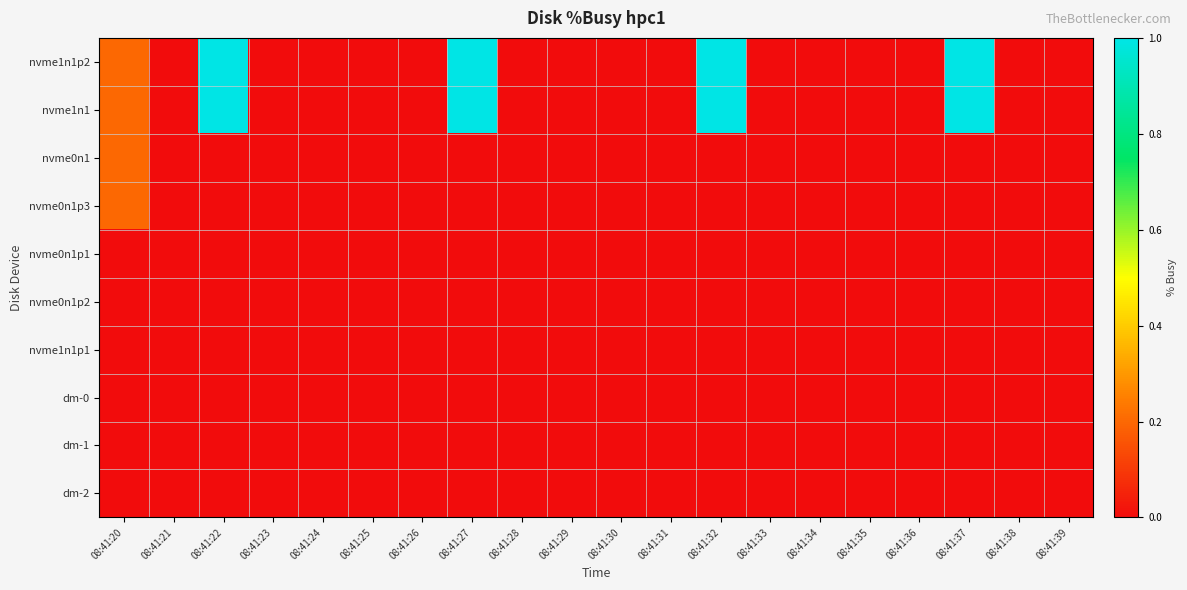

Reading left to right, extract all data points from this chart.

nvme1n1p2: 08:41:20=0.2	08:41:21=0.0	08:41:22=1.0	08:41:23=0.0	08:41:24=0.0	08:41:25=0.0	08:41:26=0.0	08:41:27=1.0	08:41:28=0.0	08:41:29=0.0	08:41:30=0.0	08:41:31=0.0	08:41:32=1.0	08:41:33=0.0	08:41:34=0.0	08:41:35=0.0	08:41:36=0.0	08:41:37=1.0	08:41:38=0.0	08:41:39=0.0
nvme1n1: 08:41:20=0.2	08:41:21=0.0	08:41:22=1.0	08:41:23=0.0	08:41:24=0.0	08:41:25=0.0	08:41:26=0.0	08:41:27=1.0	08:41:28=0.0	08:41:29=0.0	08:41:30=0.0	08:41:31=0.0	08:41:32=1.0	08:41:33=0.0	08:41:34=0.0	08:41:35=0.0	08:41:36=0.0	08:41:37=1.0	08:41:38=0.0	08:41:39=0.0
nvme0n1: 08:41:20=0.2	08:41:21=0.0	08:41:22=0.0	08:41:23=0.0	08:41:24=0.0	08:41:25=0.0	08:41:26=0.0	08:41:27=0.0	08:41:28=0.0	08:41:29=0.0	08:41:30=0.0	08:41:31=0.0	08:41:32=0.0	08:41:33=0.0	08:41:34=0.0	08:41:35=0.0	08:41:36=0.0	08:41:37=0.0	08:41:38=0.0	08:41:39=0.0
nvme0n1p3: 08:41:20=0.2	08:41:21=0.0	08:41:22=0.0	08:41:23=0.0	08:41:24=0.0	08:41:25=0.0	08:41:26=0.0	08:41:27=0.0	08:41:28=0.0	08:41:29=0.0	08:41:30=0.0	08:41:31=0.0	08:41:32=0.0	08:41:33=0.0	08:41:34=0.0	08:41:35=0.0	08:41:36=0.0	08:41:37=0.0	08:41:38=0.0	08:41:39=0.0
nvme0n1p1: 08:41:20=0.0	08:41:21=0.0	08:41:22=0.0	08:41:23=0.0	08:41:24=0.0	08:41:25=0.0	08:41:26=0.0	08:41:27=0.0	08:41:28=0.0	08:41:29=0.0	08:41:30=0.0	08:41:31=0.0	08:41:32=0.0	08:41:33=0.0	08:41:34=0.0	08:41:35=0.0	08:41:36=0.0	08:41:37=0.0	08:41:38=0.0	08:41:39=0.0
nvme0n1p2: 08:41:20=0.0	08:41:21=0.0	08:41:22=0.0	08:41:23=0.0	08:41:24=0.0	08:41:25=0.0	08:41:26=0.0	08:41:27=0.0	08:41:28=0.0	08:41:29=0.0	08:41:30=0.0	08:41:31=0.0	08:41:32=0.0	08:41:33=0.0	08:41:34=0.0	08:41:35=0.0	08:41:36=0.0	08:41:37=0.0	08:41:38=0.0	08:41:39=0.0
nvme1n1p1: 08:41:20=0.0	08:41:21=0.0	08:41:22=0.0	08:41:23=0.0	08:41:24=0.0	08:41:25=0.0	08:41:26=0.0	08:41:27=0.0	08:41:28=0.0	08:41:29=0.0	08:41:30=0.0	08:41:31=0.0	08:41:32=0.0	08:41:33=0.0	08:41:34=0.0	08:41:35=0.0	08:41:36=0.0	08:41:37=0.0	08:41:38=0.0	08:41:39=0.0
dm-0: 08:41:20=0.0	08:41:21=0.0	08:41:22=0.0	08:41:23=0.0	08:41:24=0.0	08:41:25=0.0	08:41:26=0.0	08:41:27=0.0	08:41:28=0.0	08:41:29=0.0	08:41:30=0.0	08:41:31=0.0	08:41:32=0.0	08:41:33=0.0	08:41:34=0.0	08:41:35=0.0	08:41:36=0.0	08:41:37=0.0	08:41:38=0.0	08:41:39=0.0
dm-1: 08:41:20=0.0	08:41:21=0.0	08:41:22=0.0	08:41:23=0.0	08:41:24=0.0	08:41:25=0.0	08:41:26=0.0	08:41:27=0.0	08:41:28=0.0	08:41:29=0.0	08:41:30=0.0	08:41:31=0.0	08:41:32=0.0	08:41:33=0.0	08:41:34=0.0	08:41:35=0.0	08:41:36=0.0	08:41:37=0.0	08:41:38=0.0	08:41:39=0.0
dm-2: 08:41:20=0.0	08:41:21=0.0	08:41:22=0.0	08:41:23=0.0	08:41:24=0.0	08:41:25=0.0	08:41:26=0.0	08:41:27=0.0	08:41:28=0.0	08:41:29=0.0	08:41:30=0.0	08:41:31=0.0	08:41:32=0.0	08:41:33=0.0	08:41:34=0.0	08:41:35=0.0	08:41:36=0.0	08:41:37=0.0	08:41:38=0.0	08:41:39=0.0